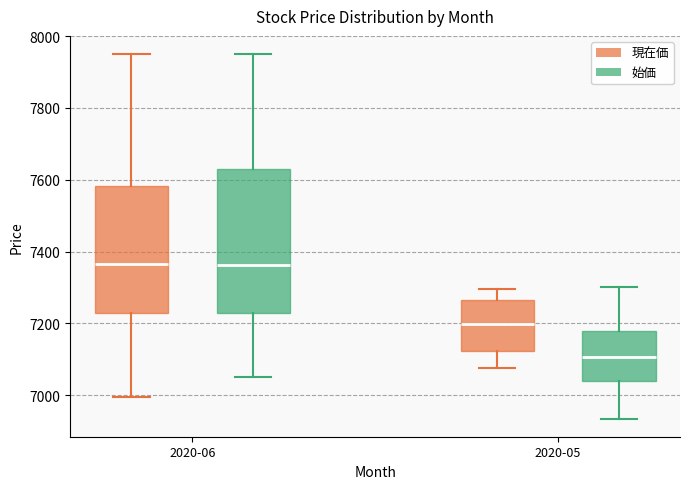

Reading left to right, read every box against the y-axis: the position of its median line, the range the box covers, and the ends of its whiskers. The values are not printed on the chart, so give them approximately, as read against the axis.

2020-06 (現在価): median 7360, box 7240 to 7580, whiskers 7000 to 7960
2020-06 (始価): median 7360, box 7220 to 7640, whiskers 7060 to 7960
2020-05 (現在価): median 7200, box 7120 to 7260, whiskers 7080 to 7300
2020-05 (始価): median 7100, box 7040 to 7180, whiskers 6940 to 7300